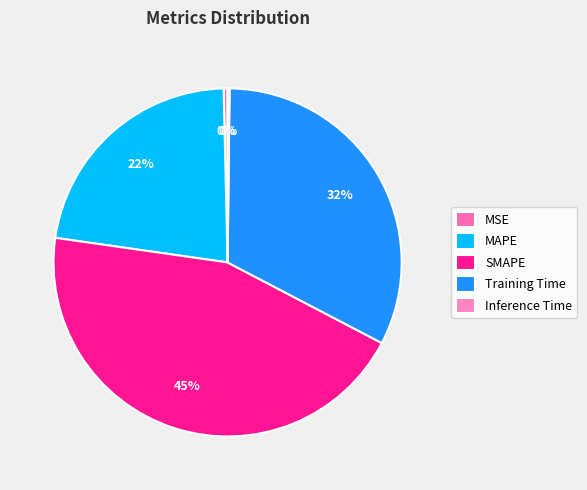

Which slice is the smallest?

Inference Time